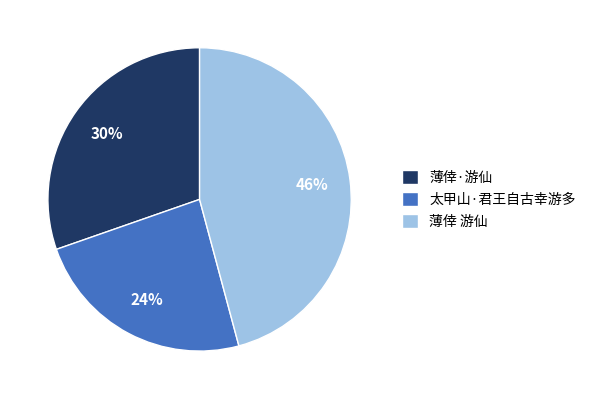

How many segments does this pie chart have?

3